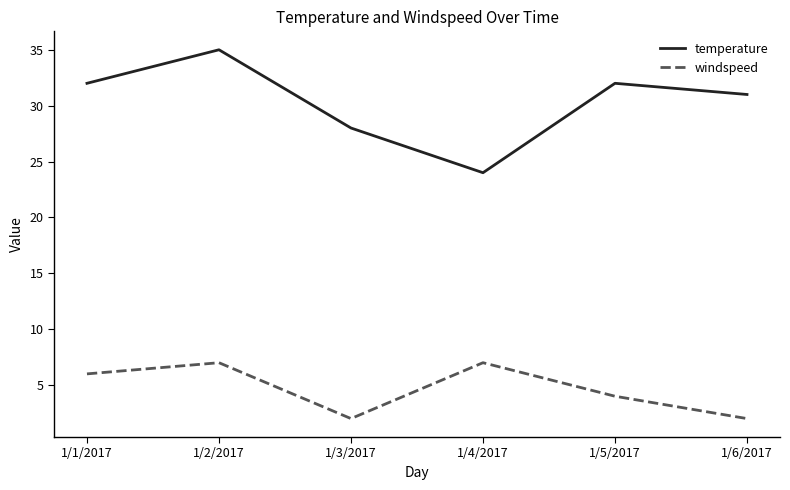

List the series in order of their peak value, highest first.

temperature, windspeed